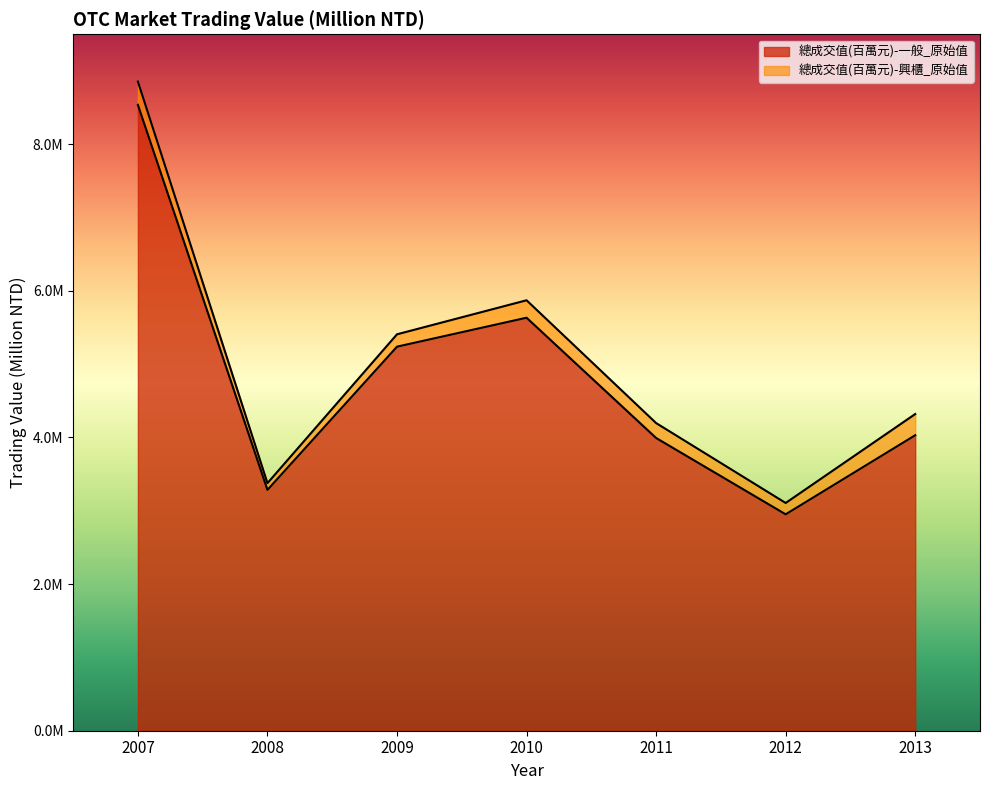

How many values exceed 4030894?

4